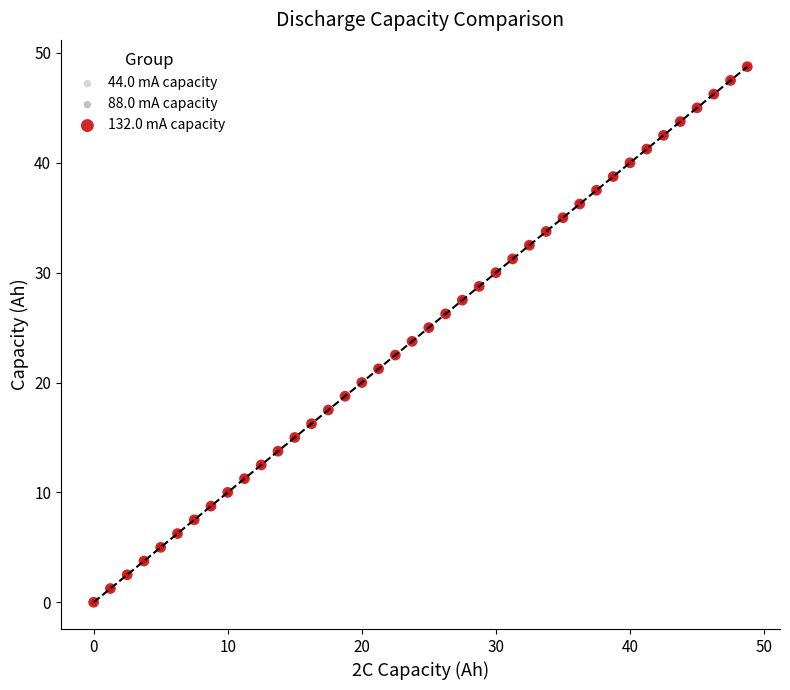

Which series has the largest Y range (max minus min)?

44.0 mA capacity